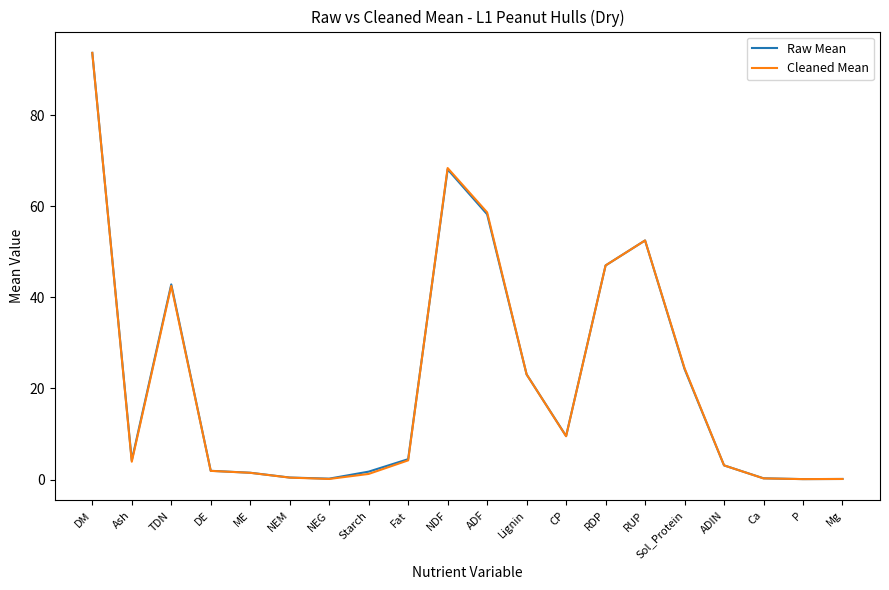

The value of Cleaned Mean at RUP is 52.5. True or false?

True